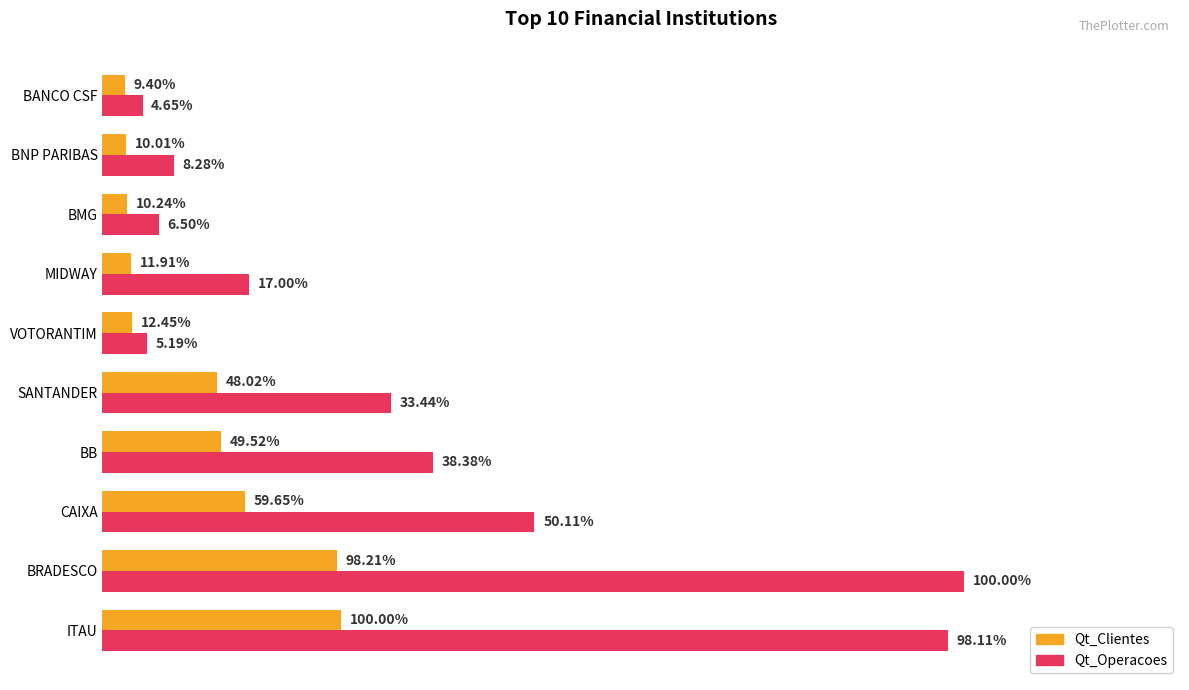

What are all the series names shown in the legend?

Qt_Clientes, Qt_Operacoes